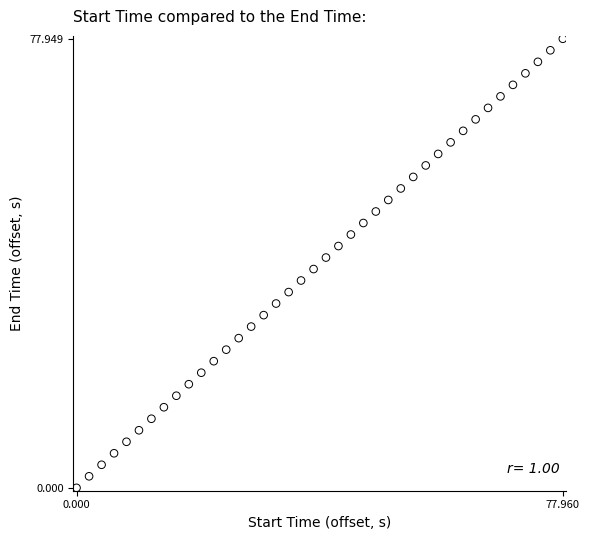

What is the range of Y values (max minus min)?

77.9